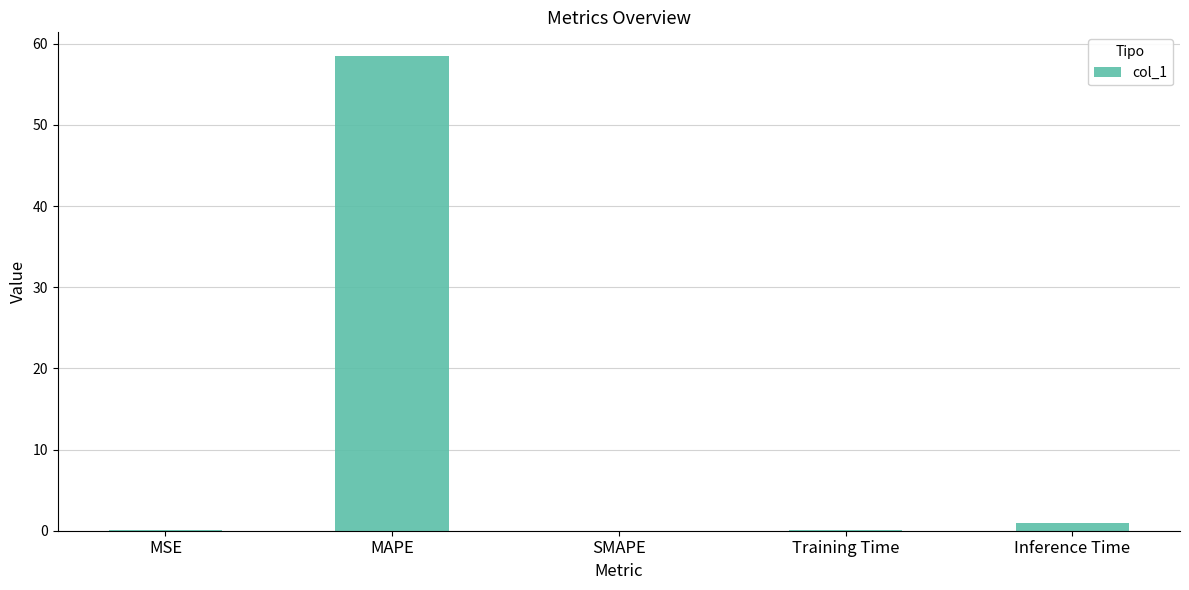

What is the maximum value shown in the chart?

58.5